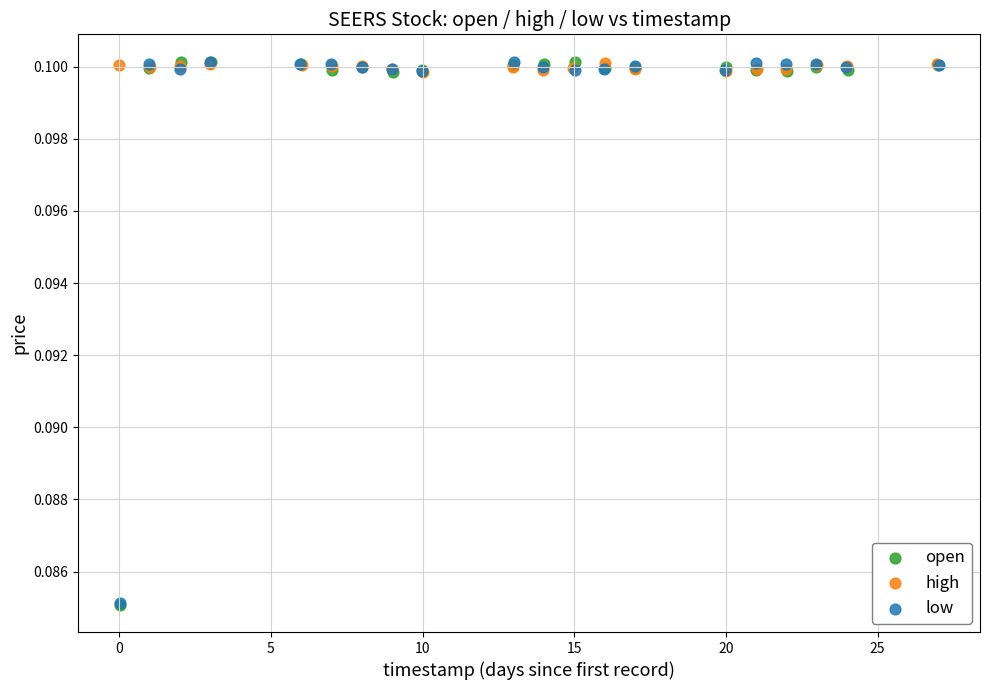

Which series has the widest spread of Y values?

open